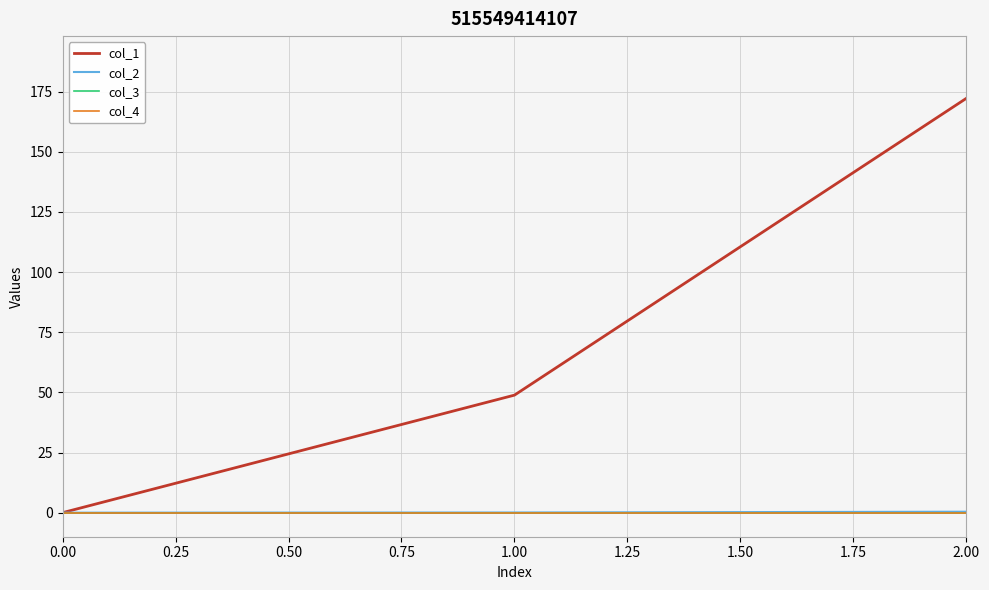

Is this an area chart (filled region under the line)?

No